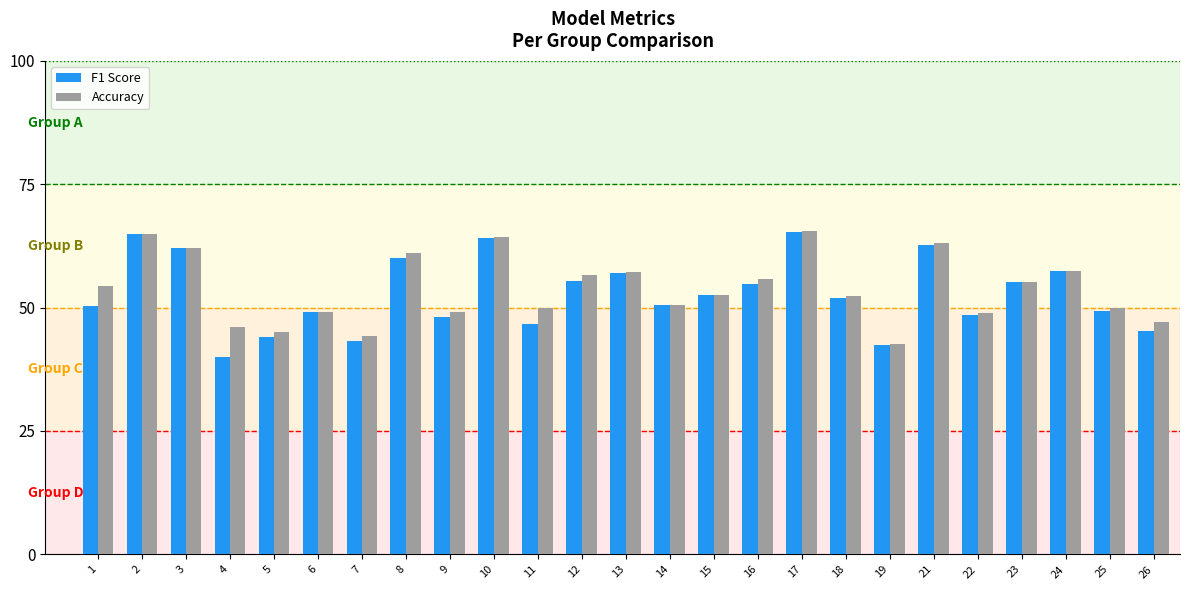

Is it true that Accuracy equals 0.1 at 3?

False